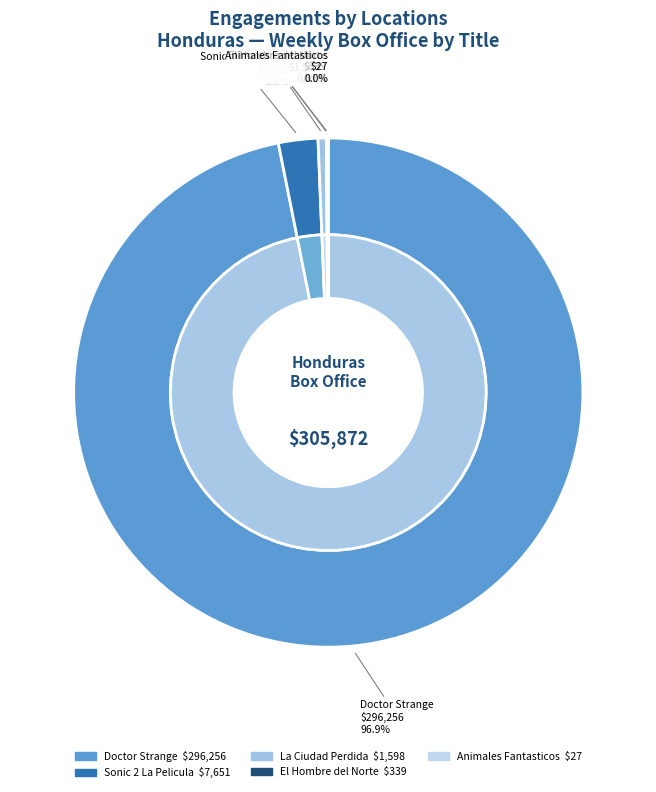

How many segments does this pie chart have?

5